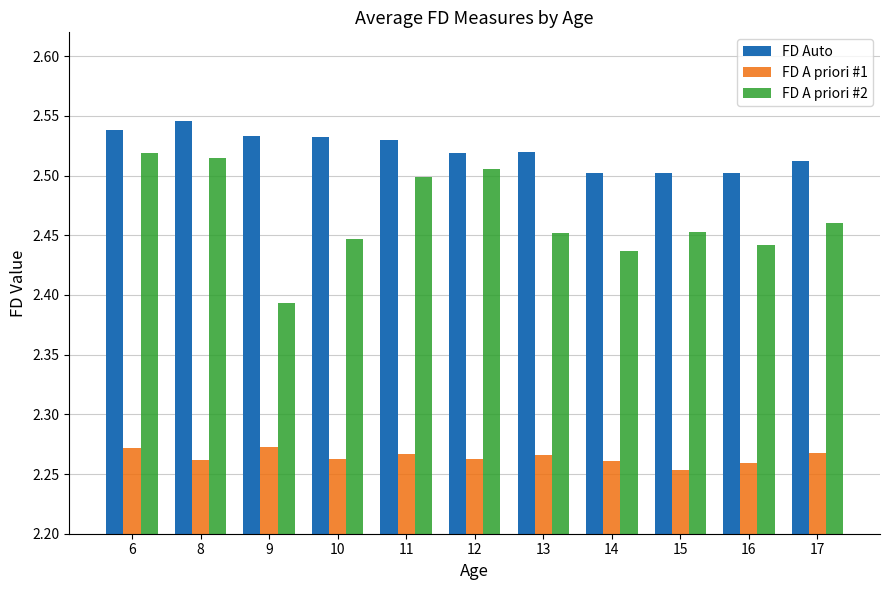

Rank the series at 14 from lowest to highest value.

FD A priori #1, FD A priori #2, FD Auto